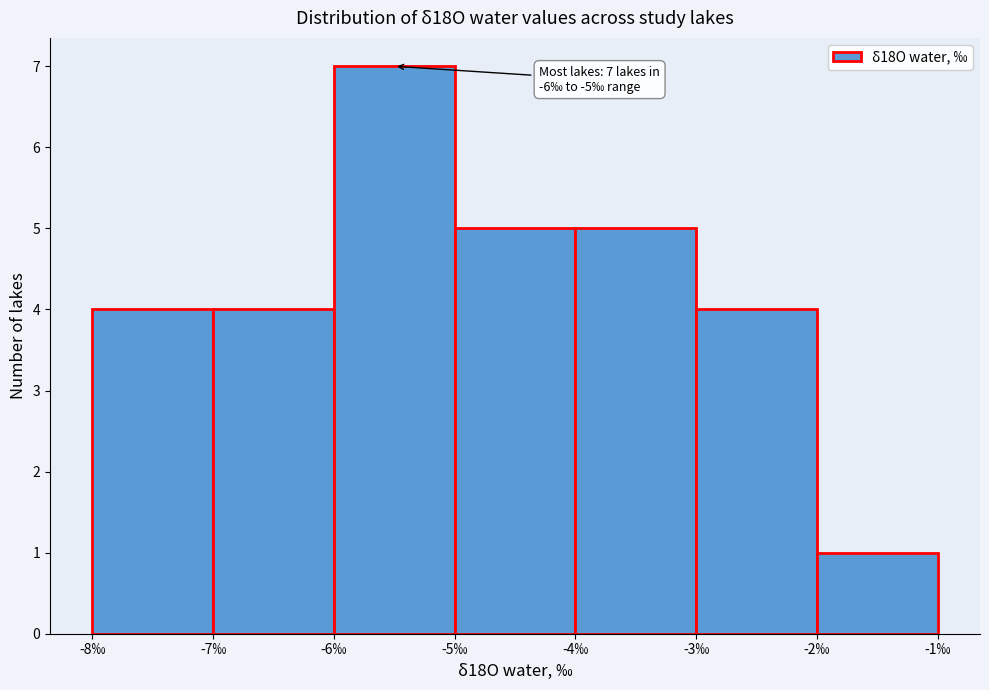

Which range on the x-axis has the tallest bar?

-6 to -5